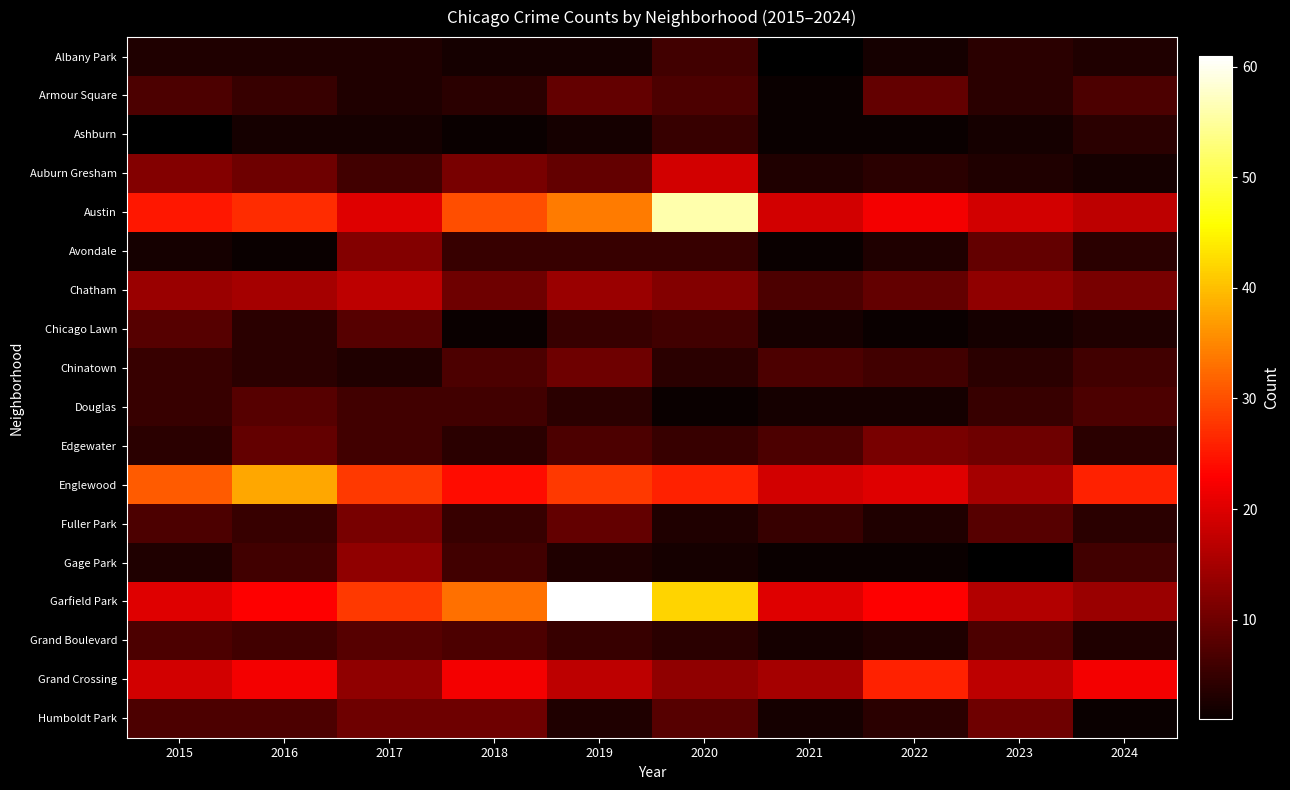

At which category is the sum across all series the highest?

2019